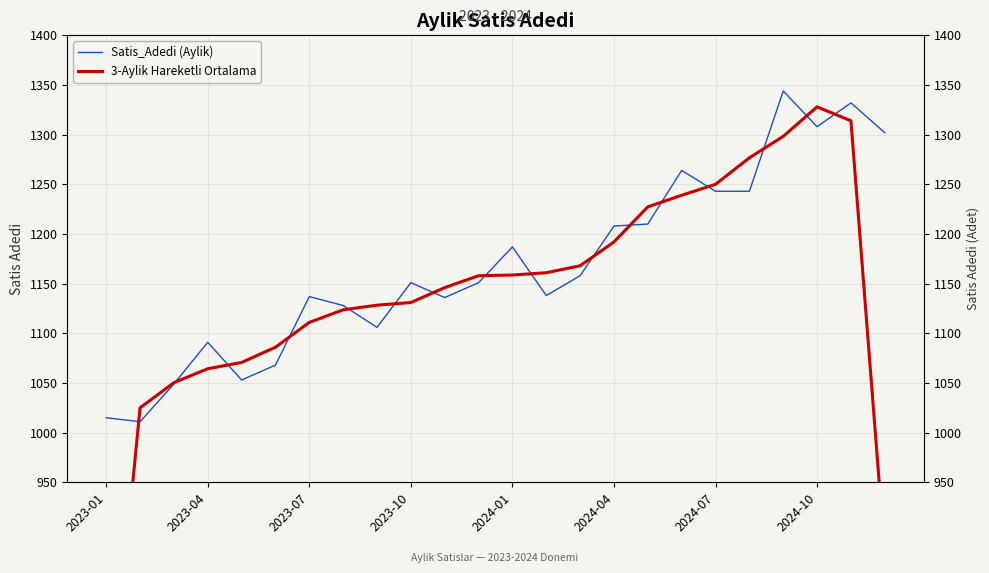

What is the value of the 3-Aylik Hareketli Ortalama point at the 10th from the left?

1131.0